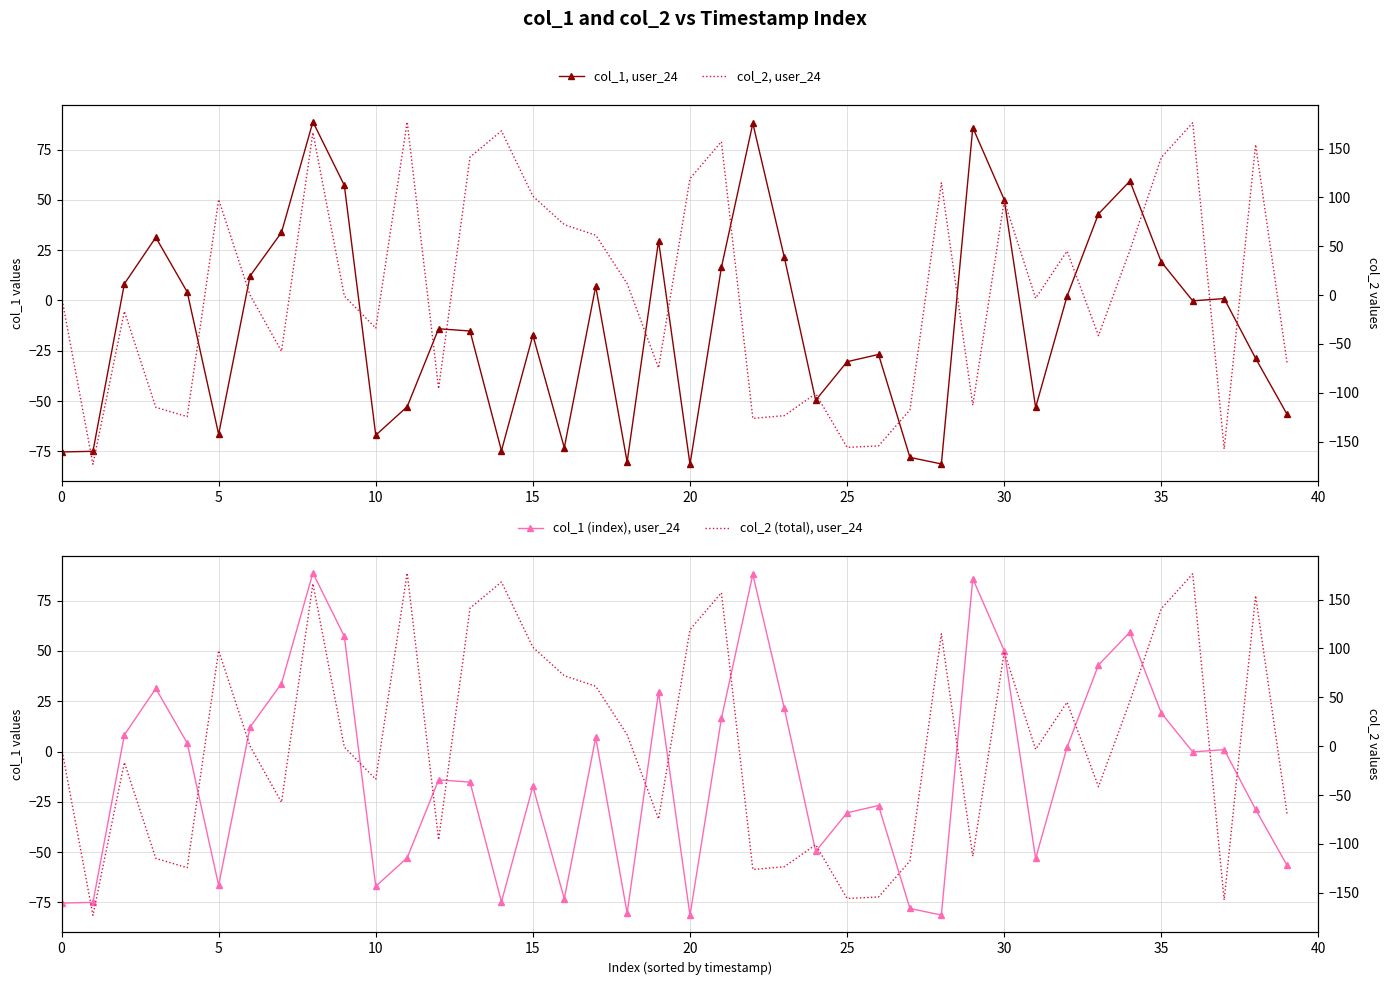

How many lines are shown in the chart?

4